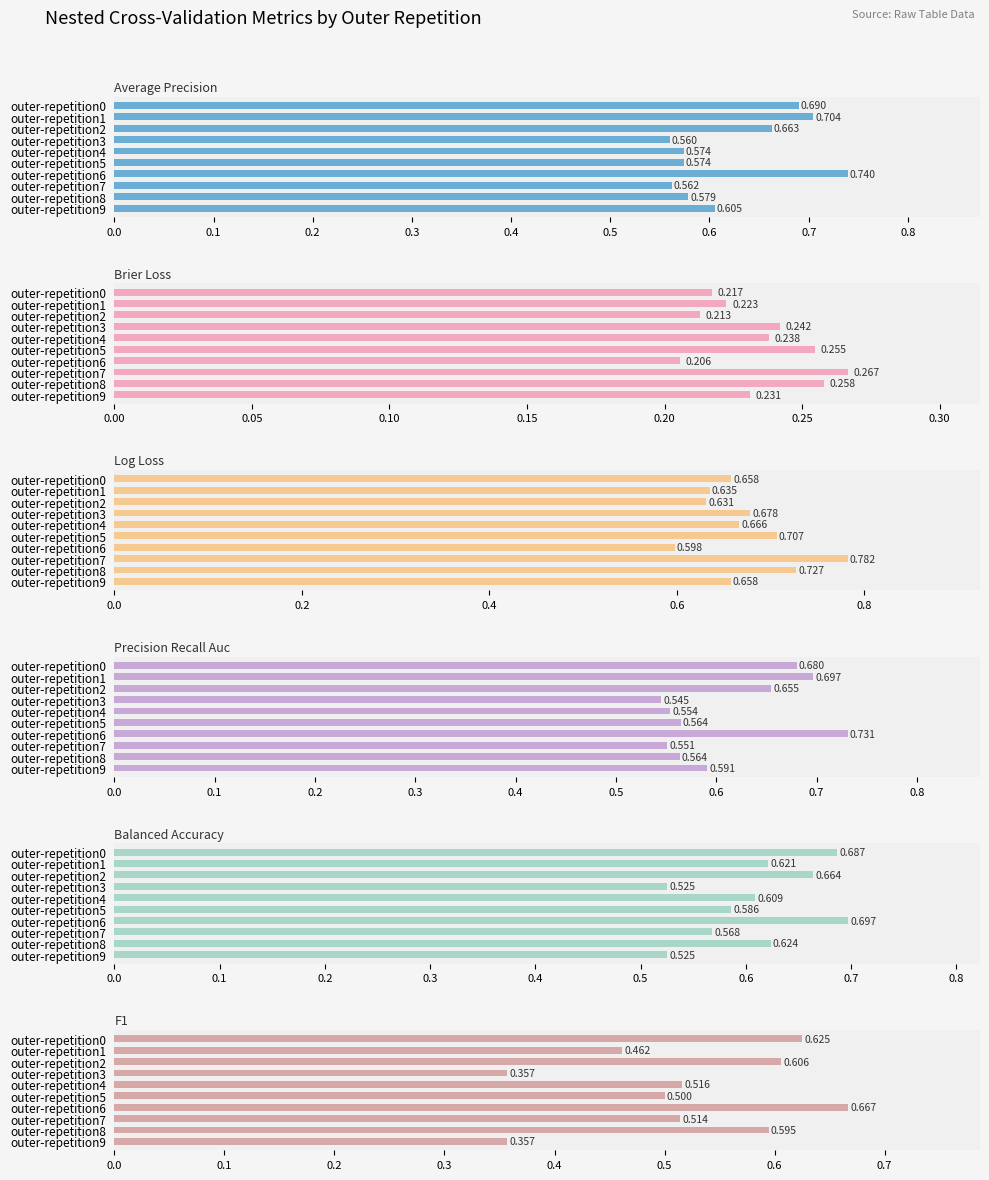

List the labels in order of ncv_precision_recall_auc value, largest first.

outer-repetition6, outer-repetition1, outer-repetition0, outer-repetition2, outer-repetition9, outer-repetition5, outer-repetition8, outer-repetition4, outer-repetition7, outer-repetition3